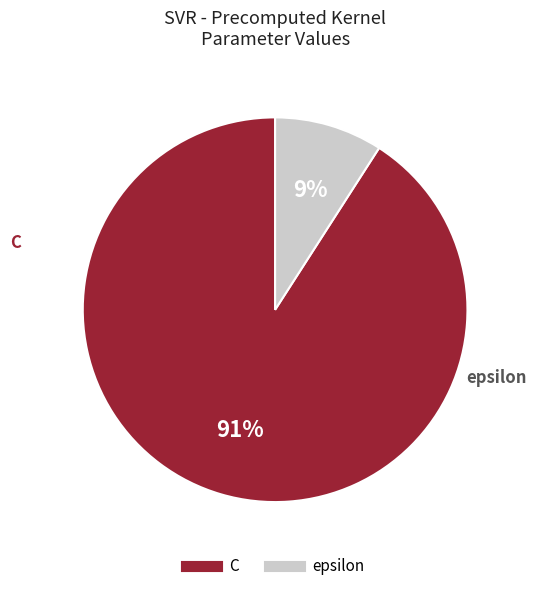

Combined, do epsilon and C account for over 50%?

Yes